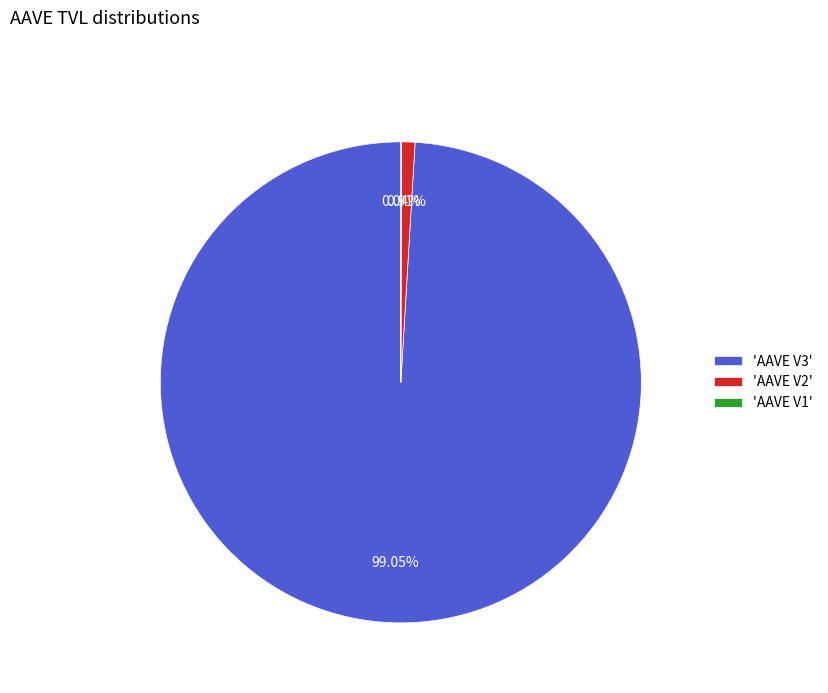

To the nearest percent, what is the average slice percentage?

33%